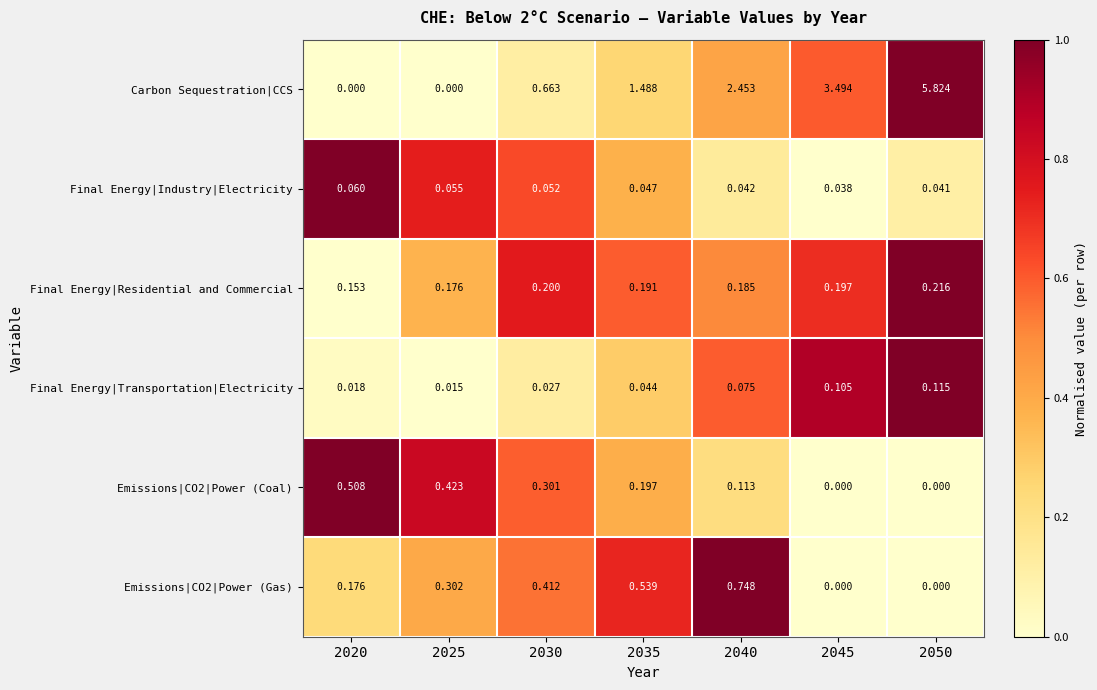

What is the greatest value displayed?

5.8